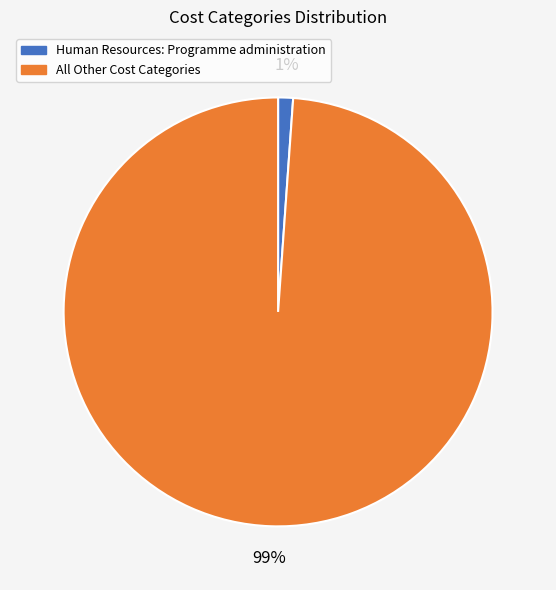

Combined, do All Other Cost Categories and Human Resources: Programme administration account for over 50%?

Yes